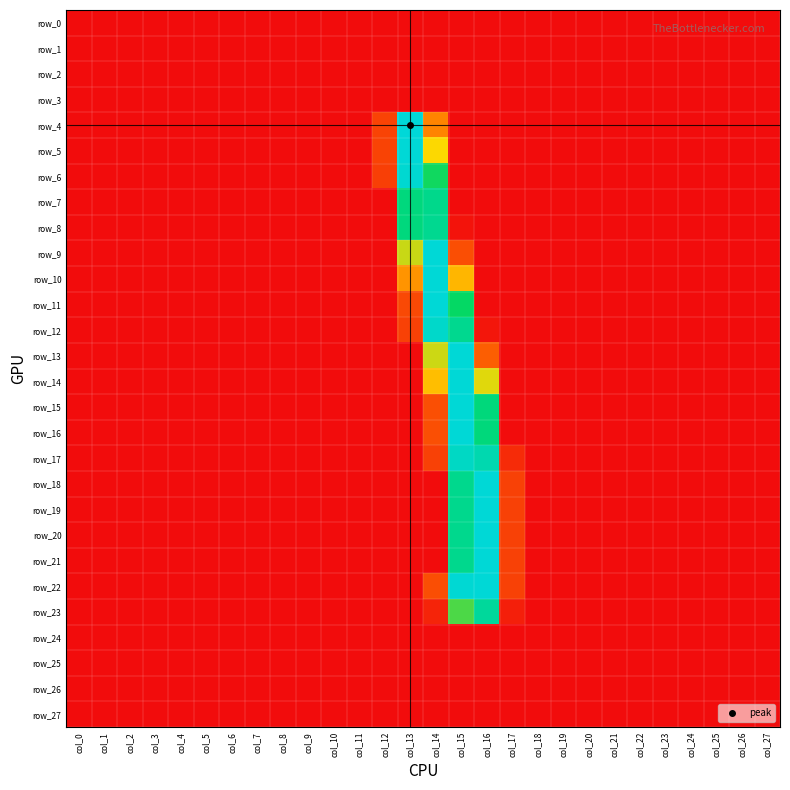

True or false: row_12 has a value of -132 at col_17.

False